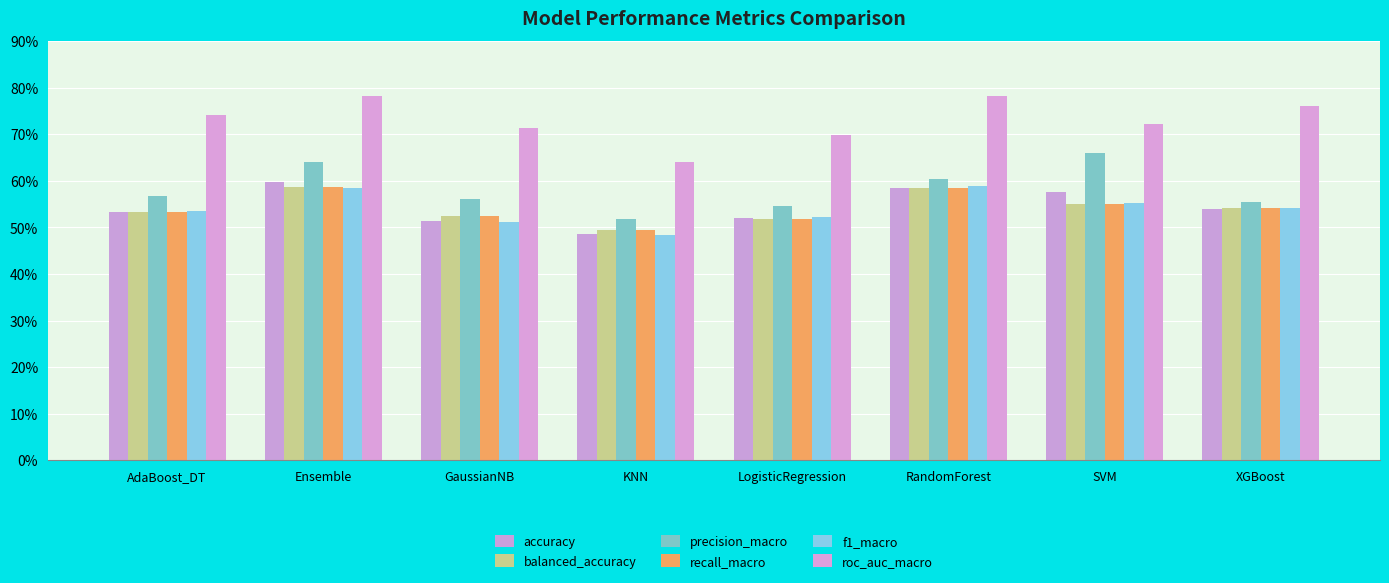

What is the total value across all series at AdaBoost_DT?

3.4